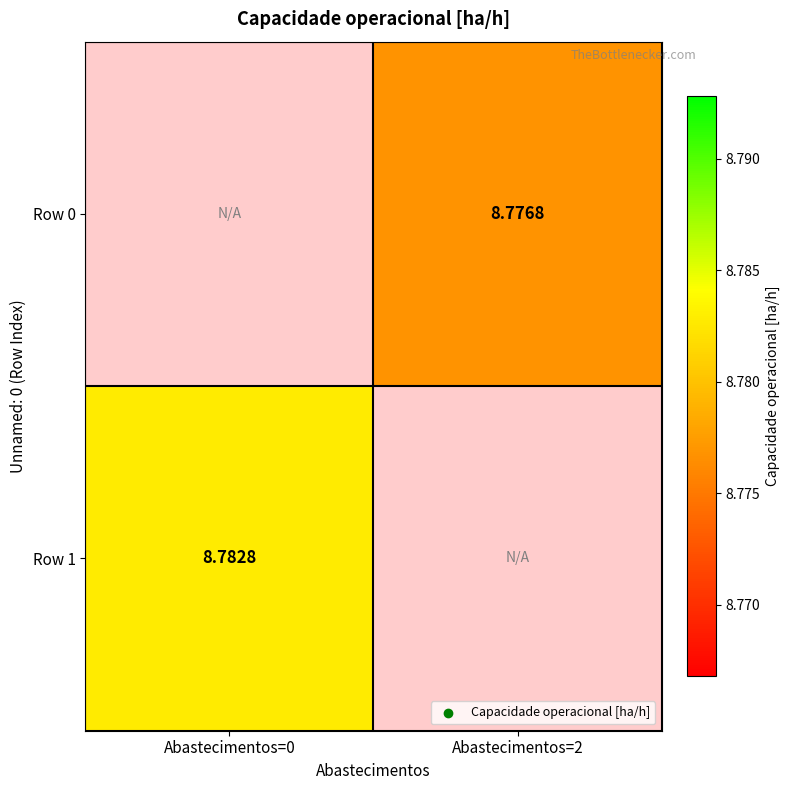

The value of Row 1 at Abastecimentos=0 is 4.5. True or false?

False